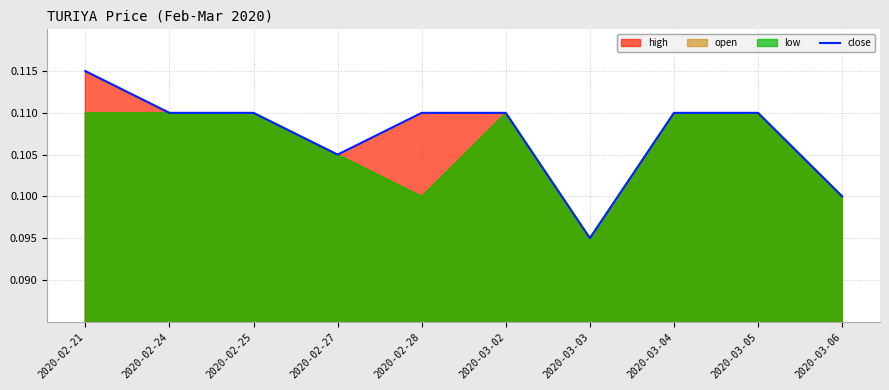

What is the smallest value displayed?

0.1